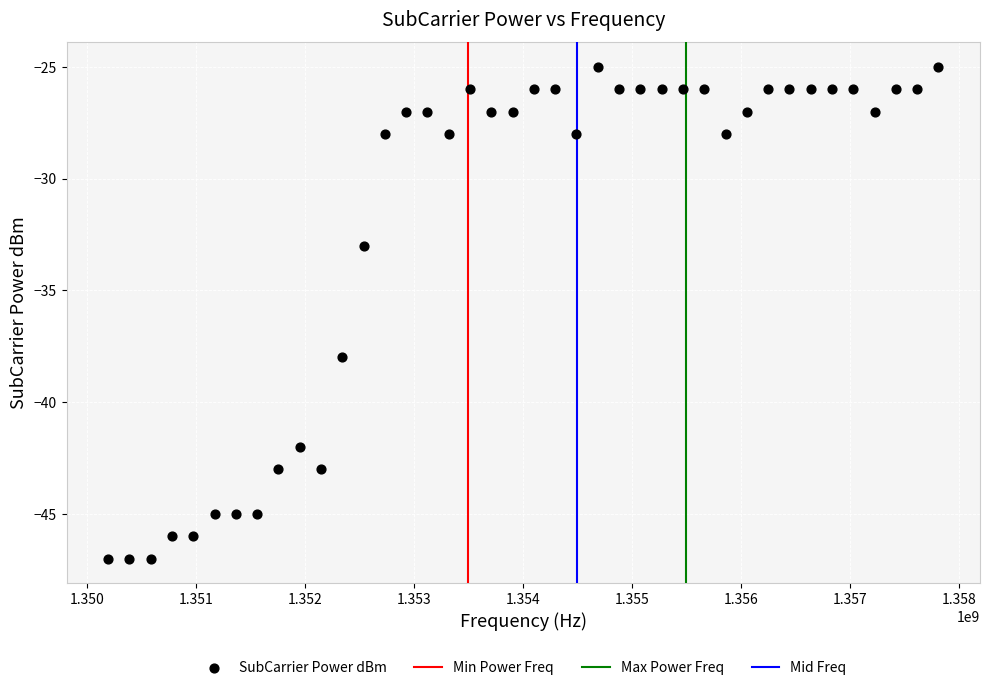

What Y value in the scatter plot is closest to -36?

-38